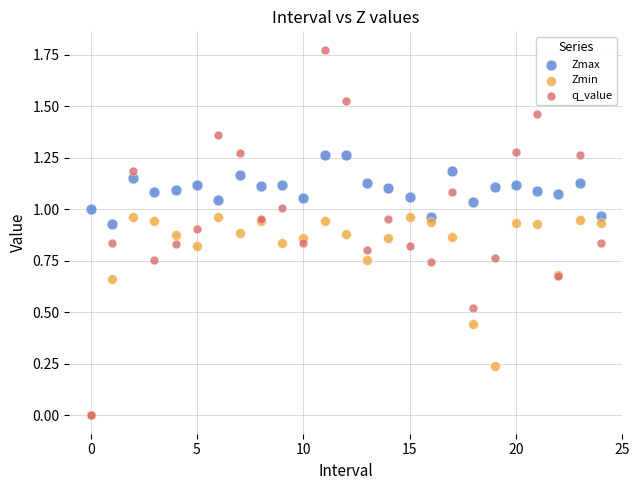

Which series has the widest spread of Y values?

q_value